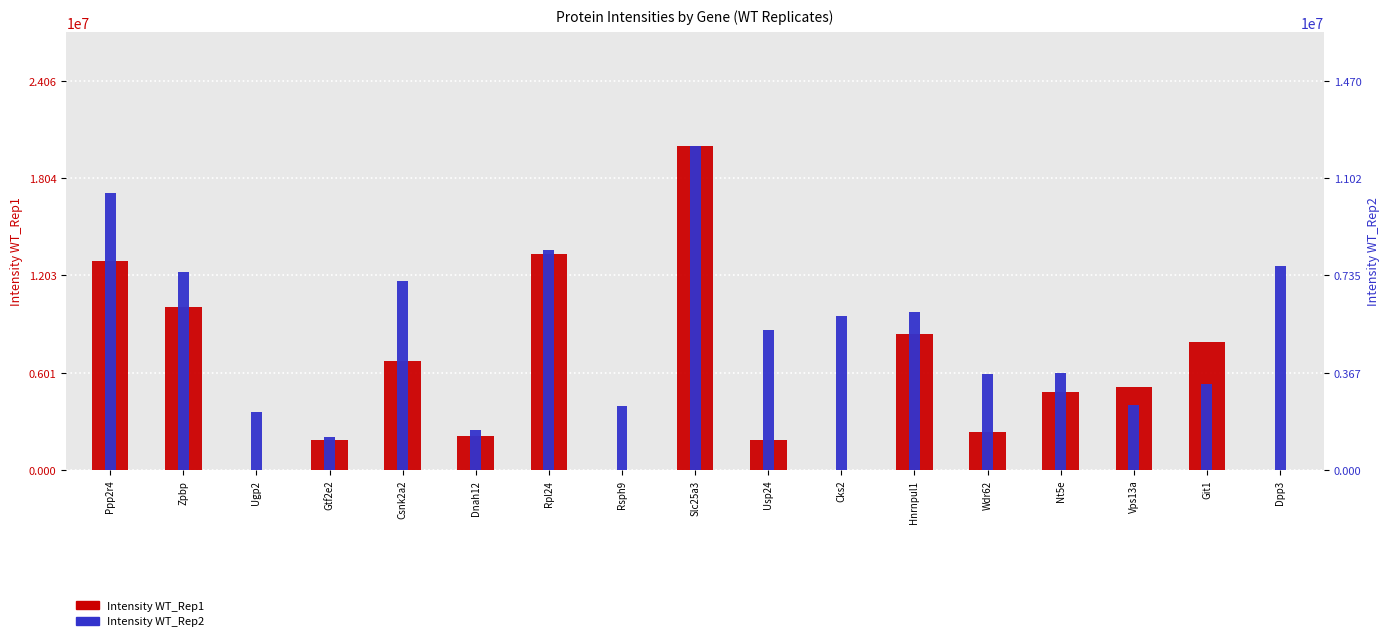

What is the sum of the Intensity WT_Rep1 values at Nt5e and Git1?

12706700